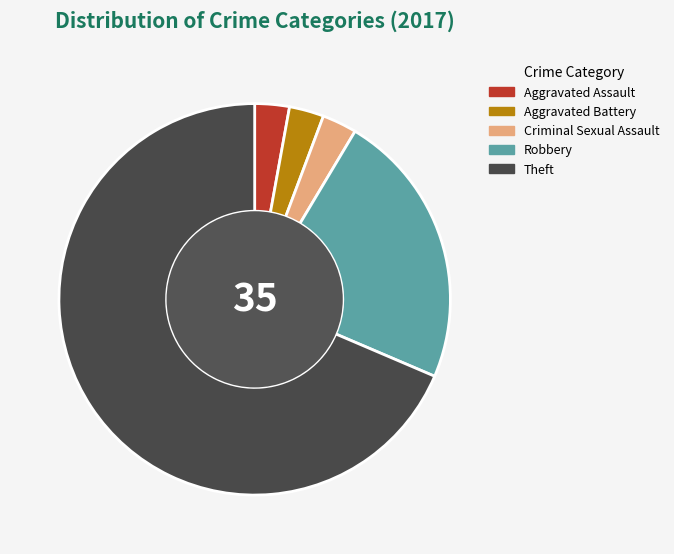

Is there any slice that represents more than half of the pie?

Yes